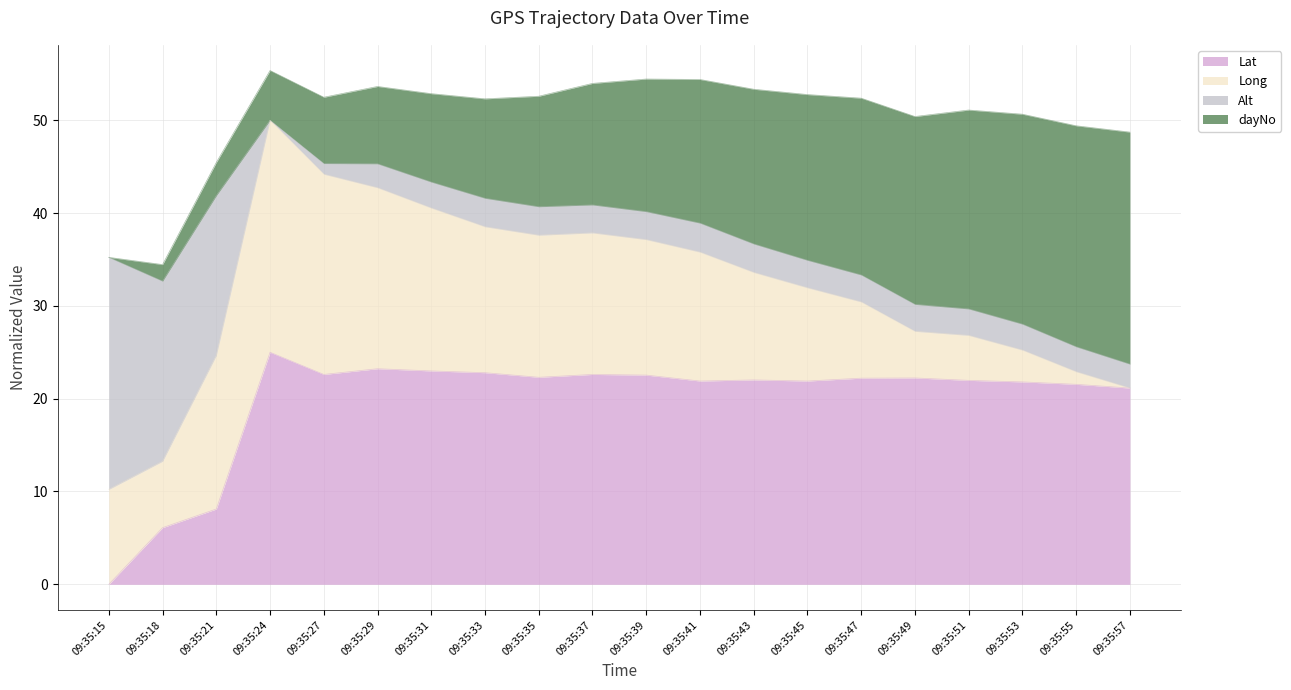

What is the maximum value for Lat?

25.0